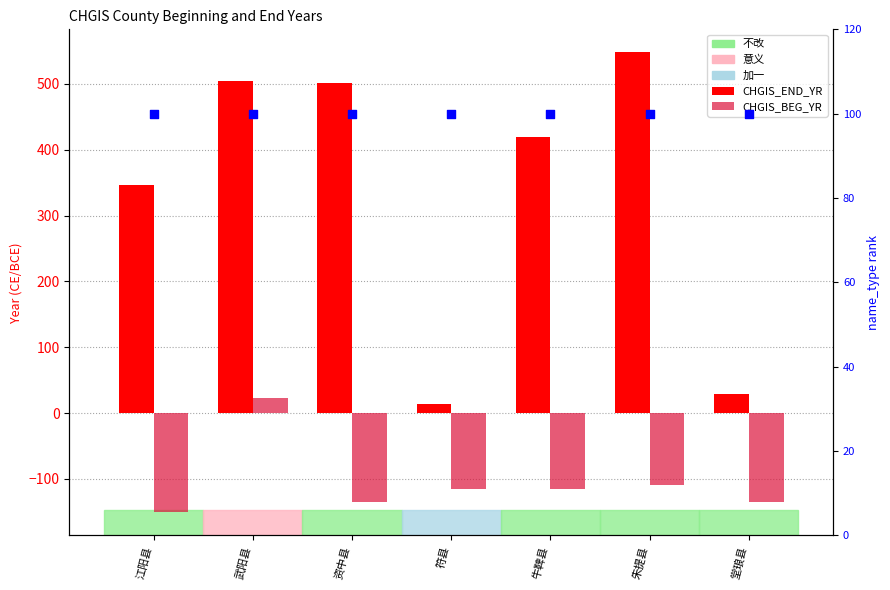

What is the total value across all series at 堂琅县?

-6